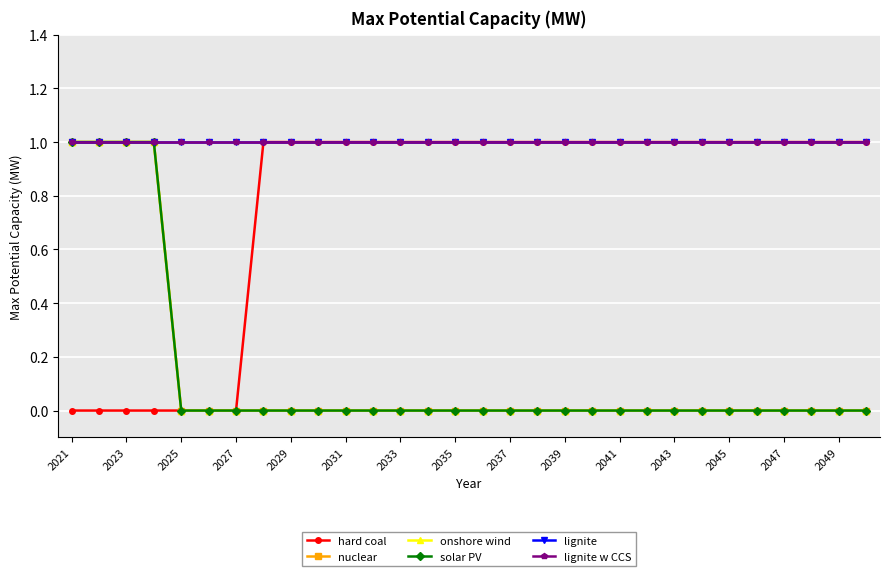

What is the maximum value for lignite w CCS?

1